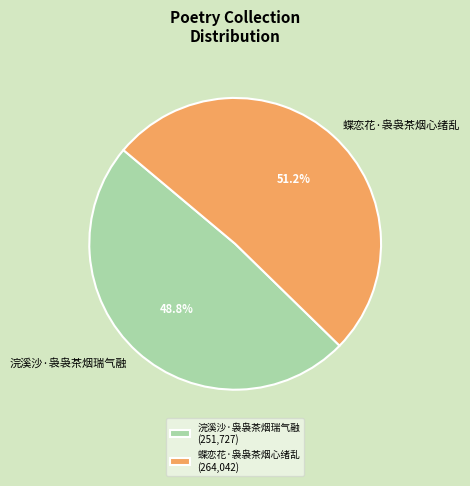

How many slices are in this pie chart?

2